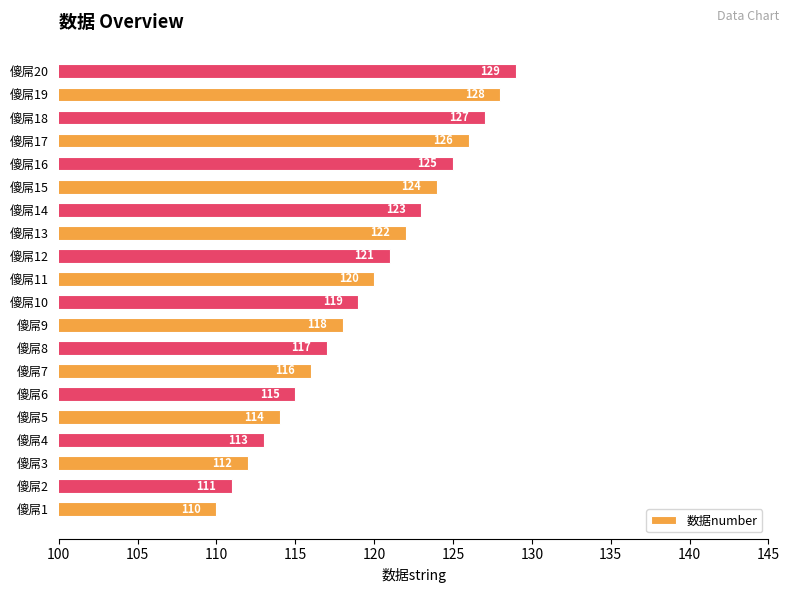

Which label corresponds to the smallest value in the chart?

傻屌1